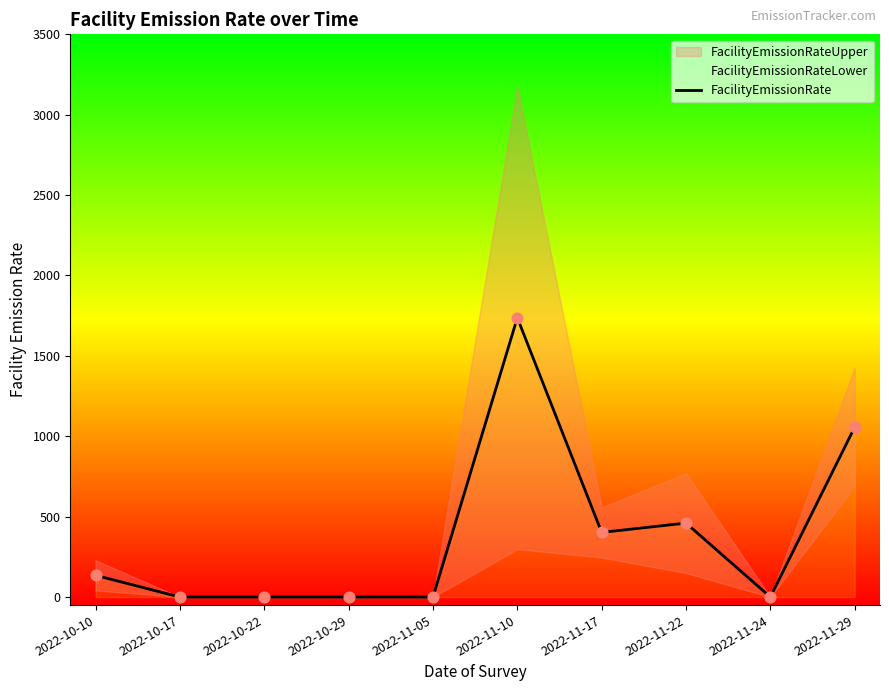

Which has a higher value, 2022-11-22 or 2022-11-29?

2022-11-29